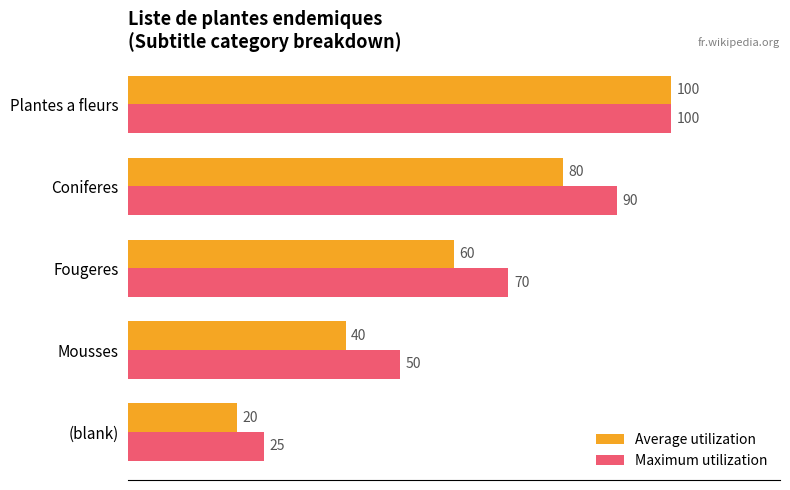

At Coniferes, list the series in order from largest to smallest.

Maximum utilization, Average utilization